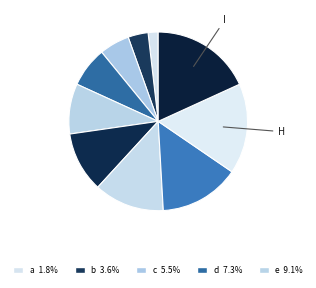

How many segments does this pie chart have?

10